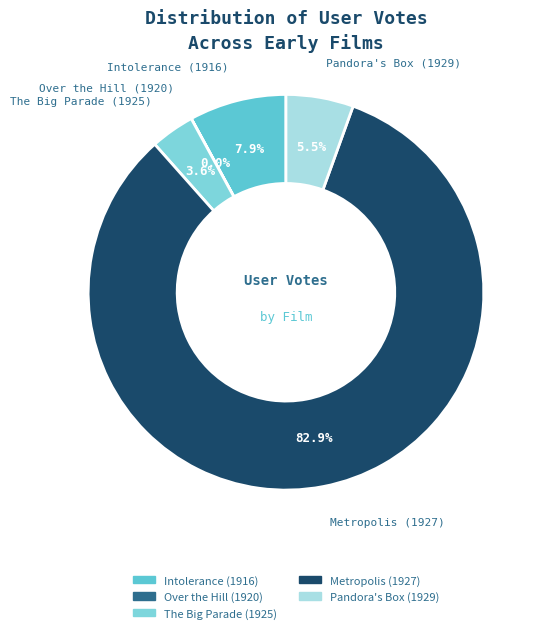

What is the ratio of the value at Intolerance (1916) to the value at Pandora's Box (1929)?

1.4